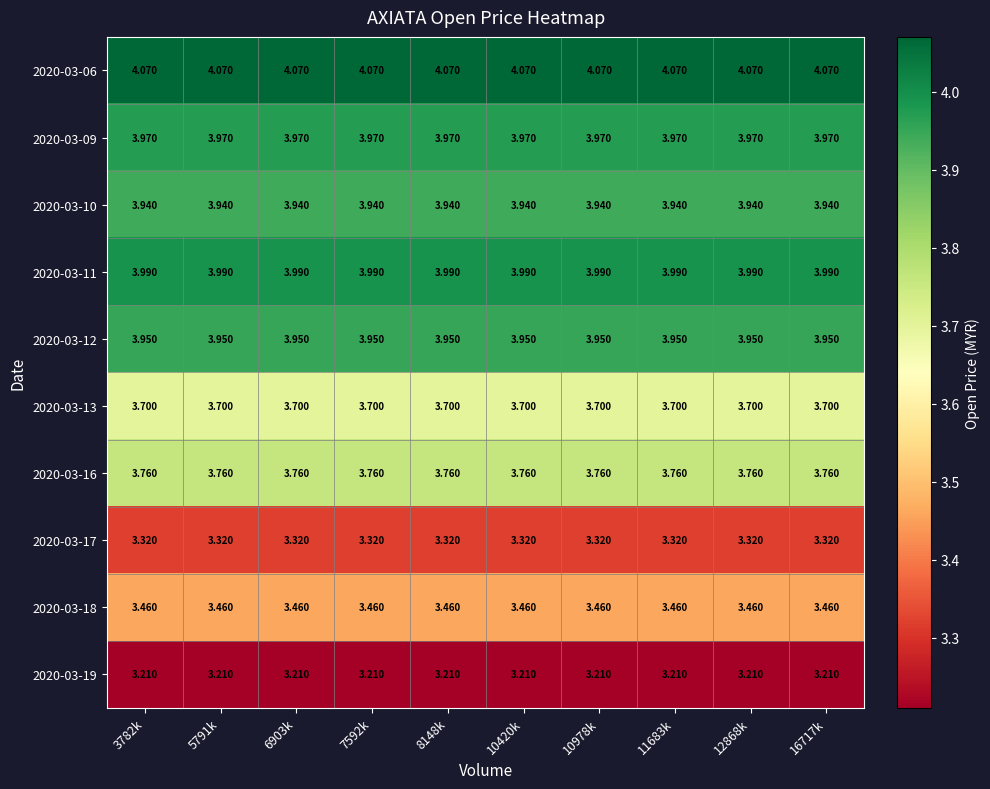

Rank the series at 16717k from highest to lowest value.

2020-03-06, 2020-03-11, 2020-03-09, 2020-03-12, 2020-03-10, 2020-03-16, 2020-03-13, 2020-03-18, 2020-03-17, 2020-03-19